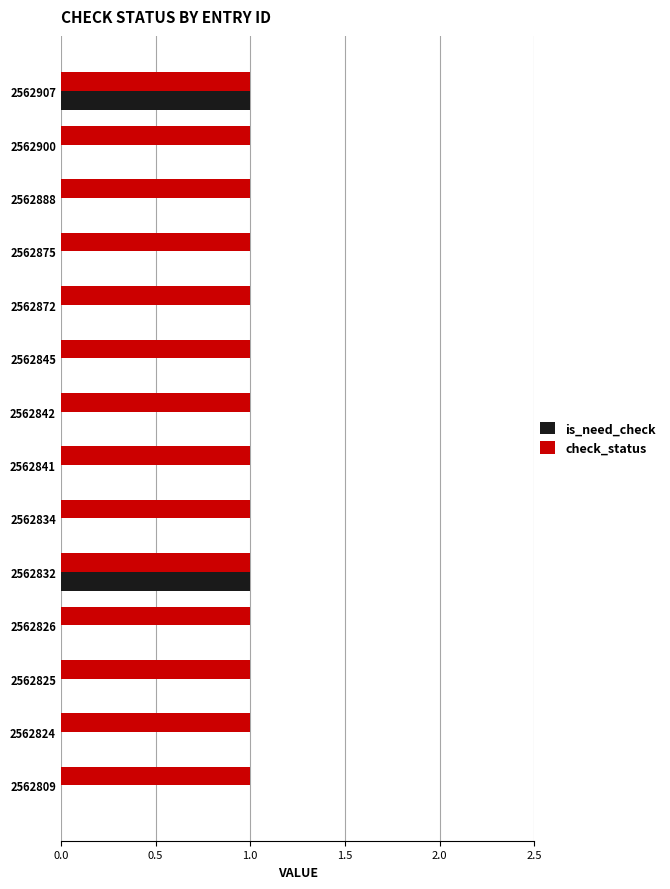

Which series has the largest total across all categories?

check_status